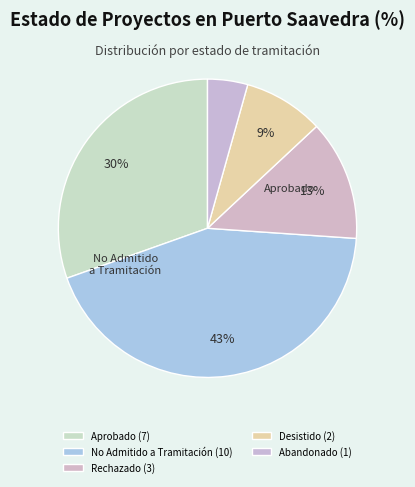

What percentage is the Rechazado slice, to the nearest percent?

13%